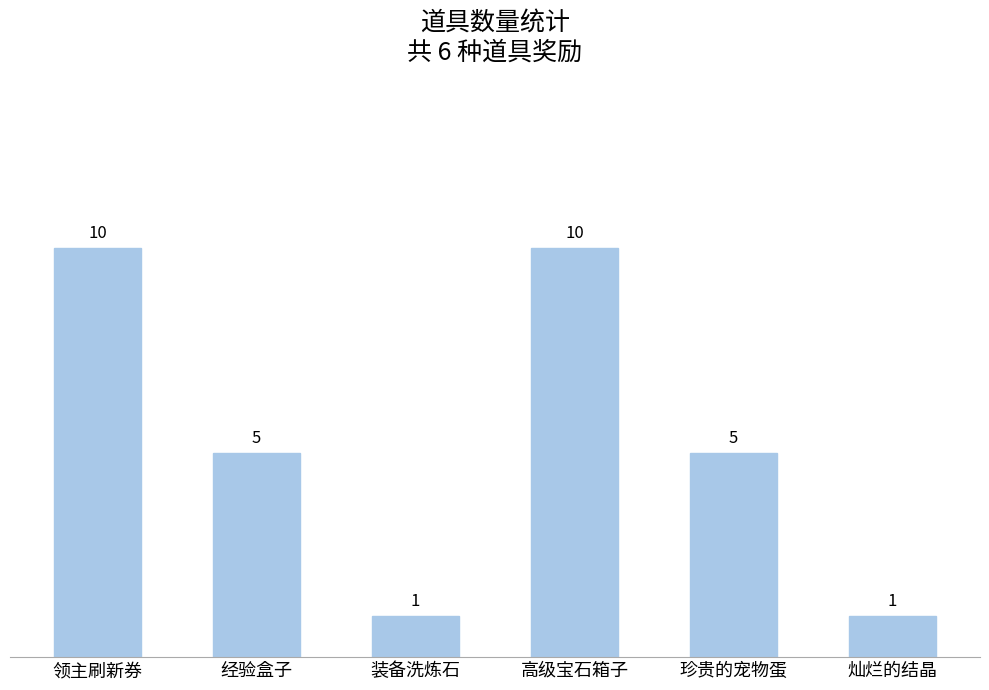

What is the maximum value shown in the chart?

10